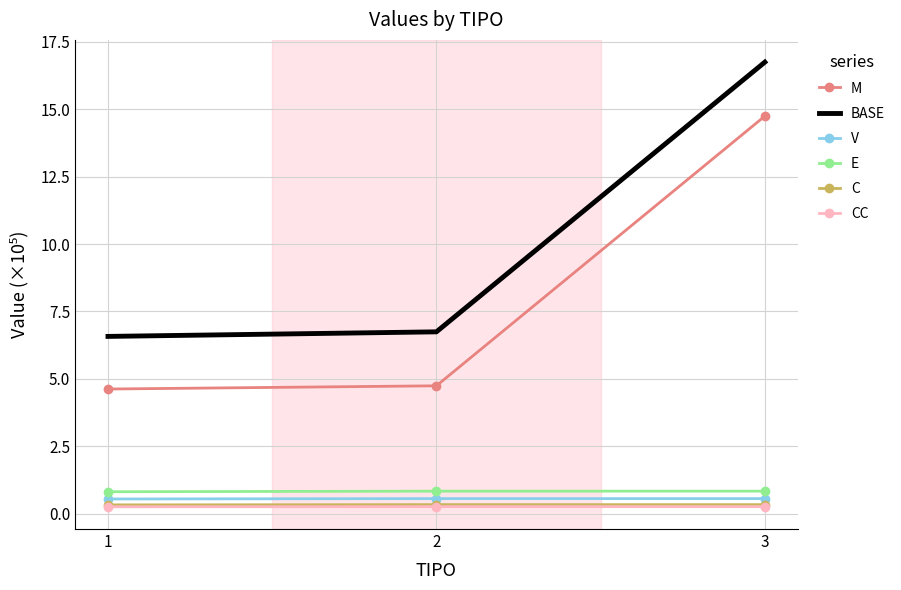

At which category is the sum across all series the highest?

3